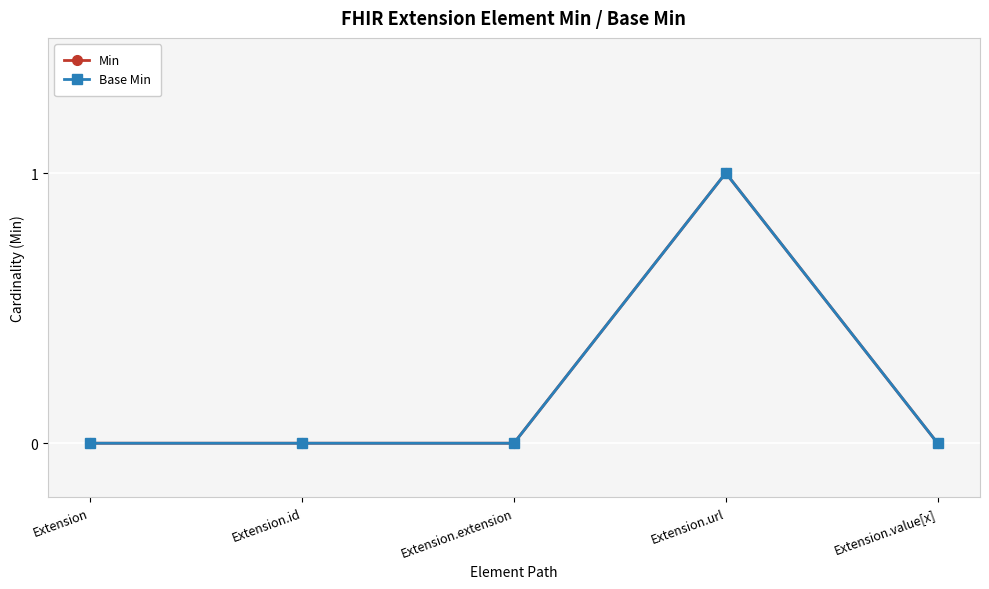

Which label corresponds to the largest value in the chart?

Extension.url